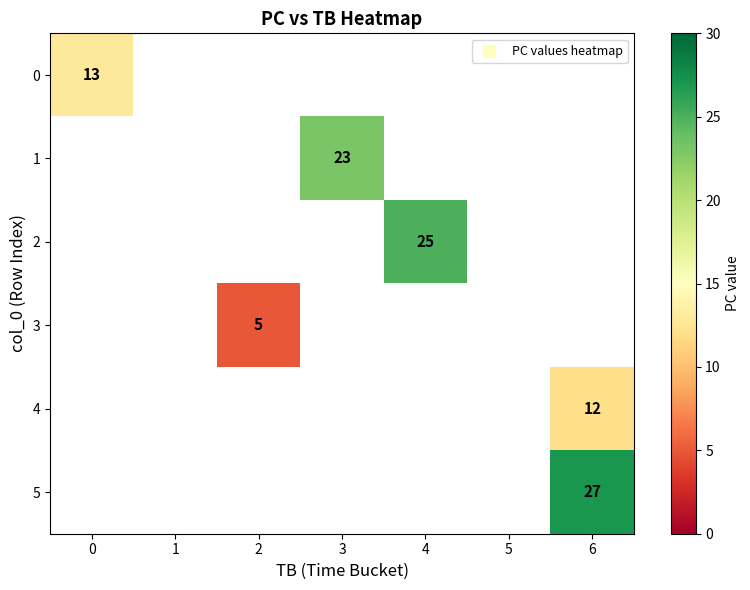

Between 2 and 4, which is larger?

4